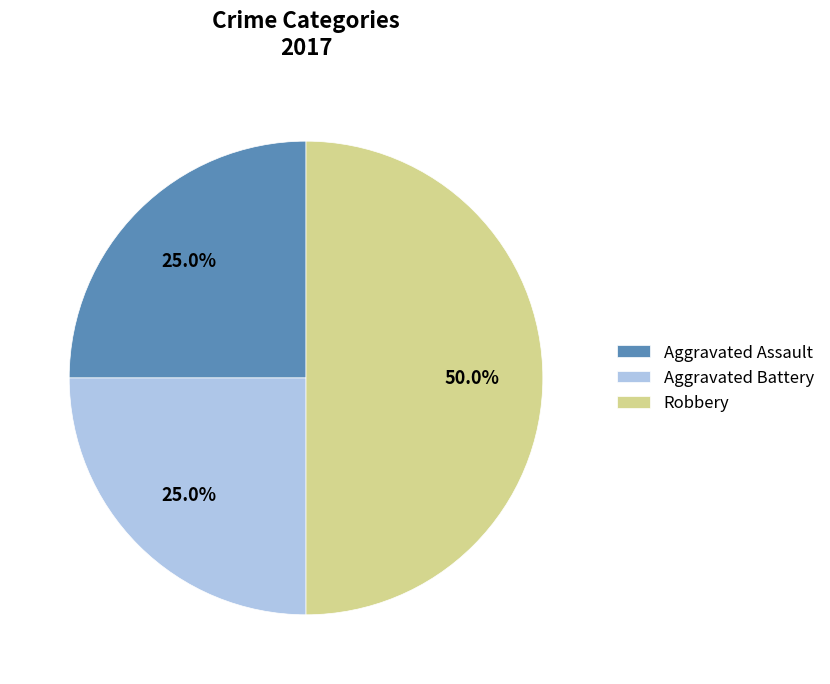

What is the largest slice in the pie chart?

Robbery